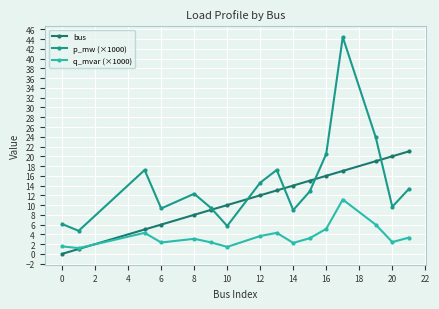

Which series has the largest total across all categories?

p_mw (×1000)